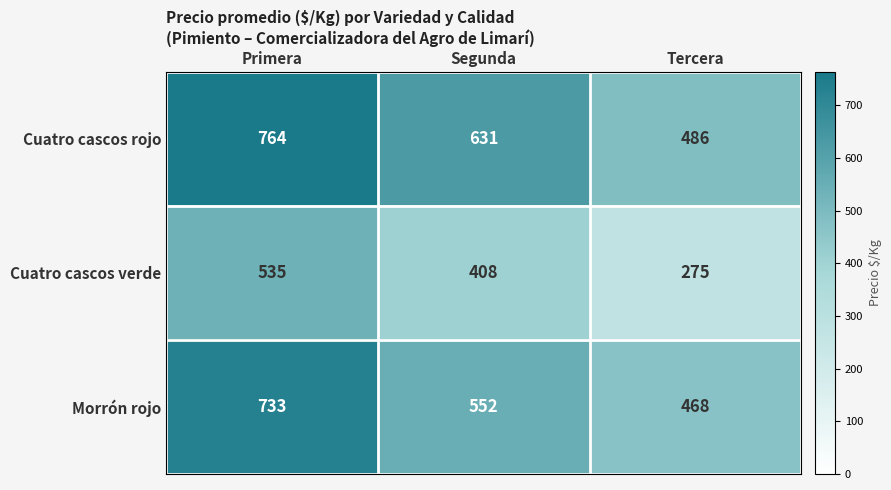

What is the difference between the highest and lowest values at Segunda?

223